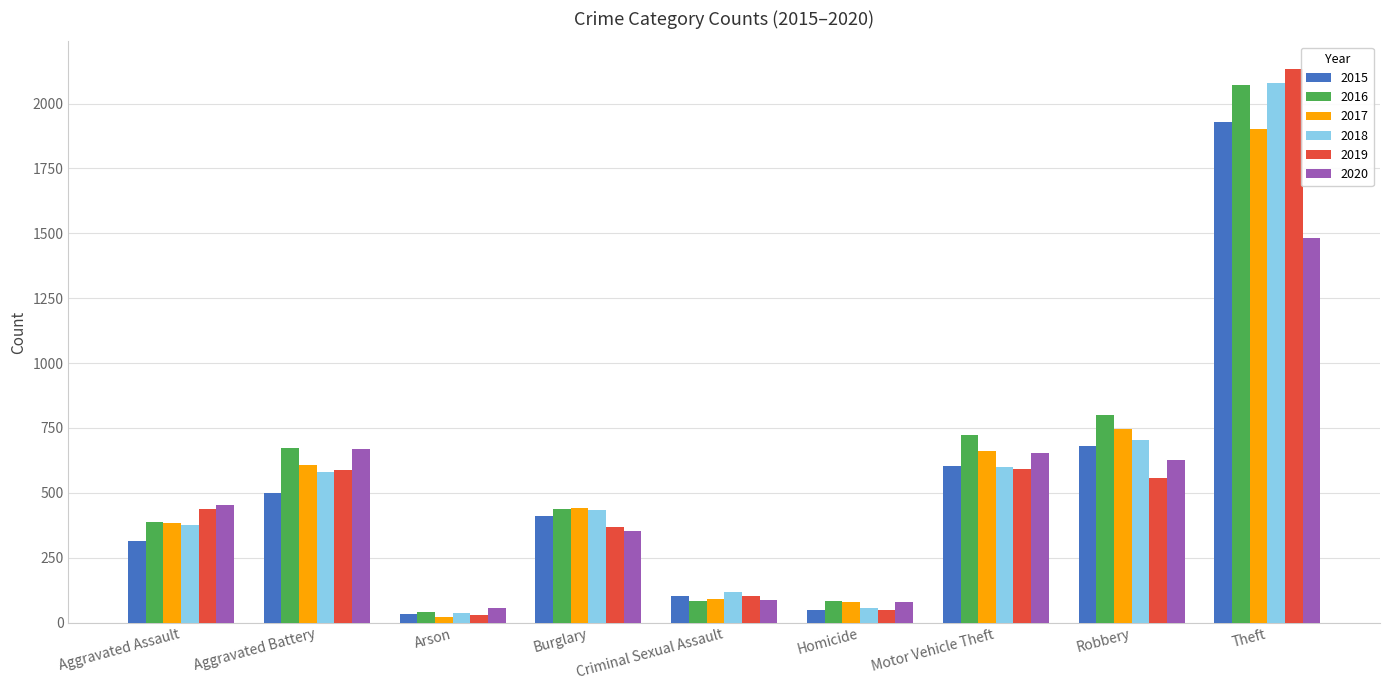

What is the sum of all 2017 values?

4936